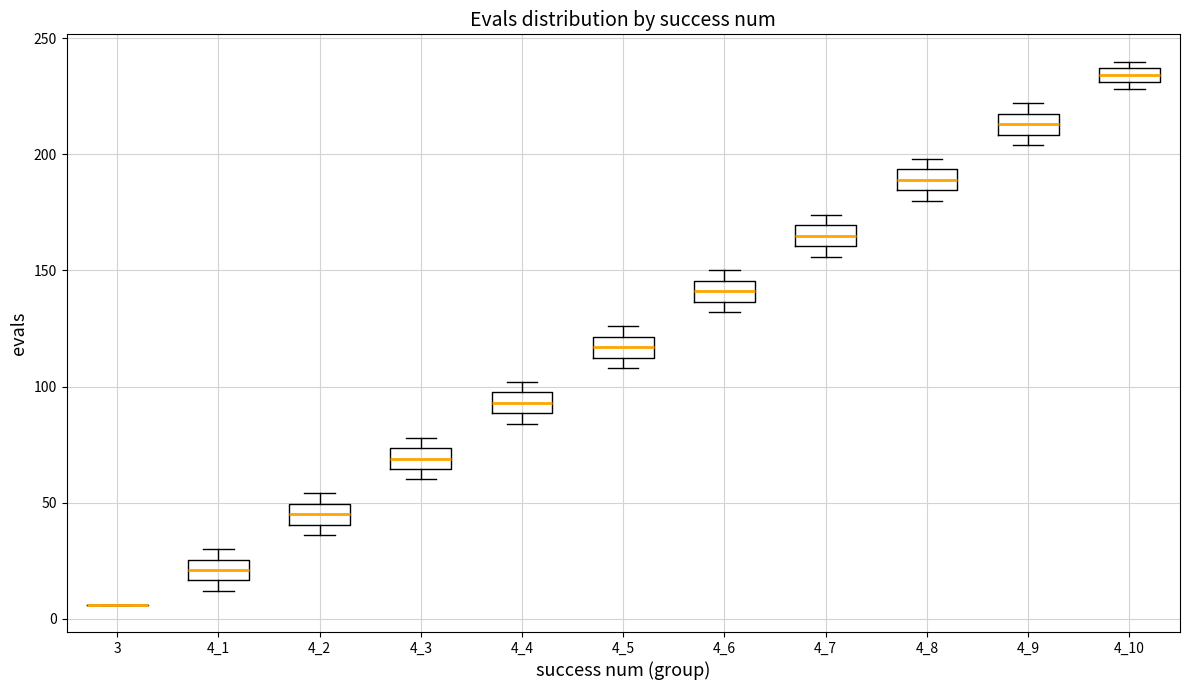

Where is the lower edge of the box at x = 4_6 on the y-axis? The values are not printed on the chart, so give them approximately, as read against the axis.

135